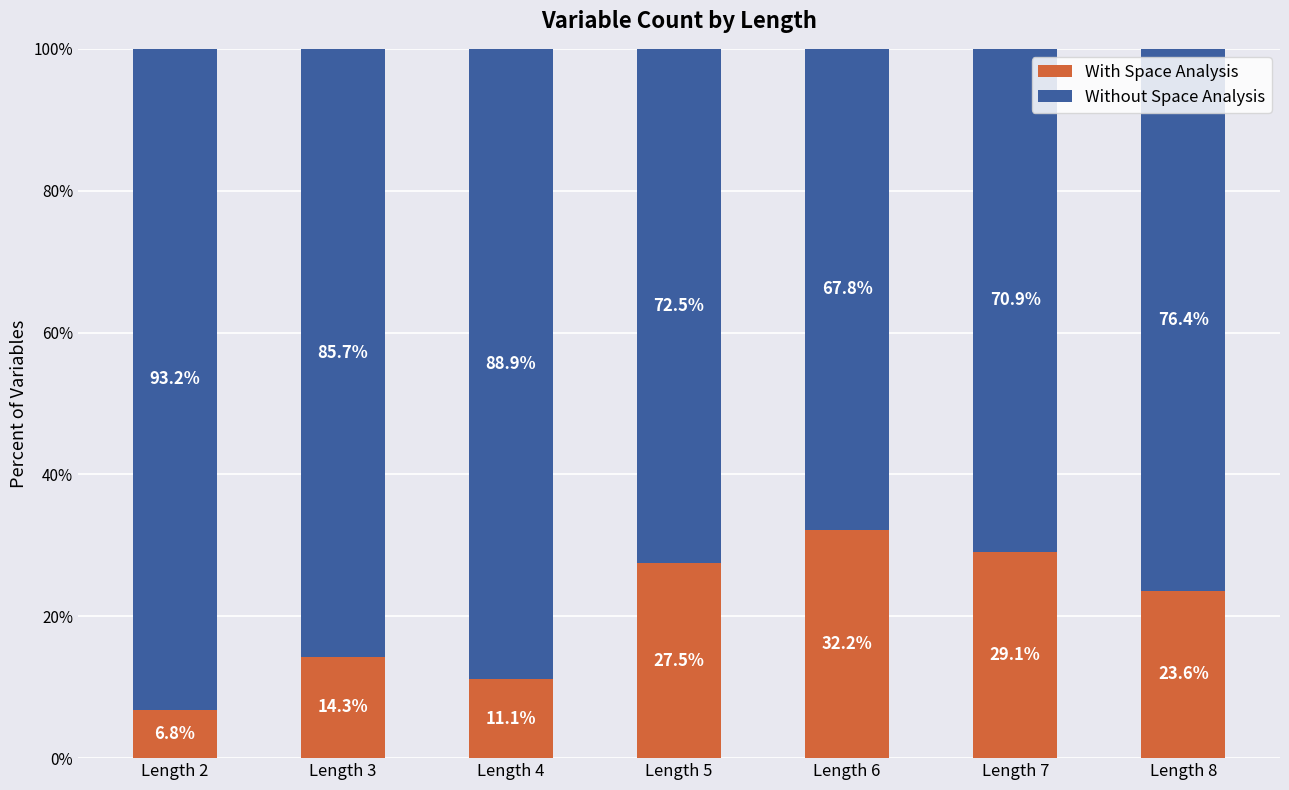

True or false: With Space Analysis has a value of 14.3 at Length 3.

True